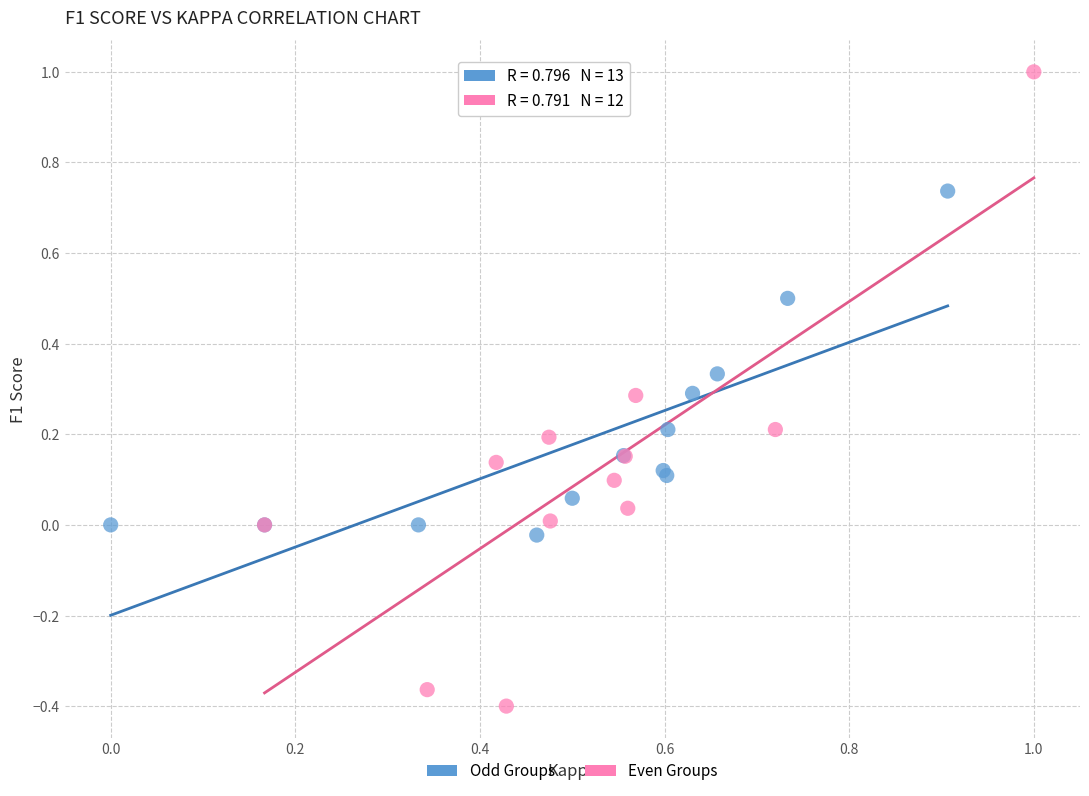

Which series reaches the minimum Y coordinate?

Even Groups